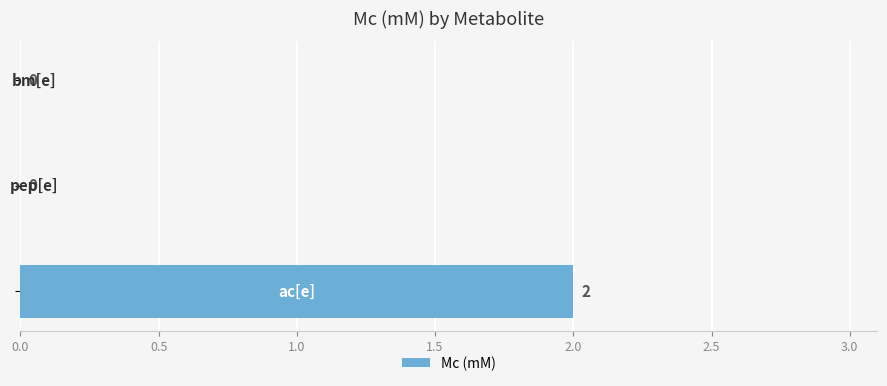

Count the number of categories in the chart.

3